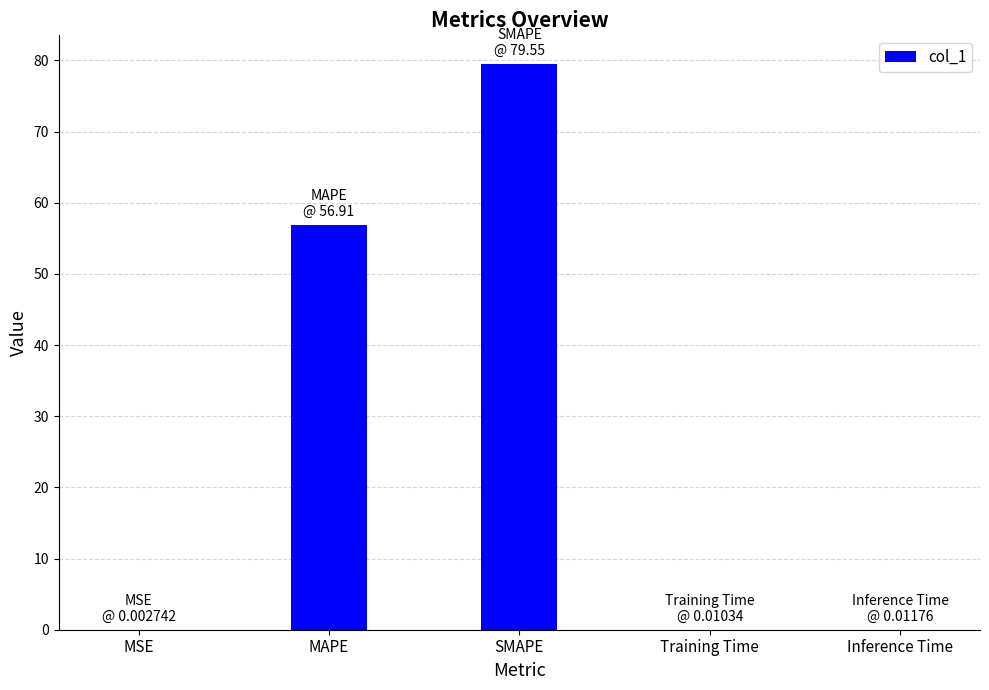

The value at MSE is 0.0. True or false?

True